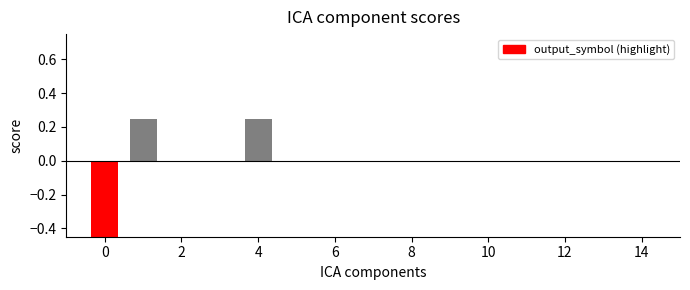

How many values are between 0 and 1?

14